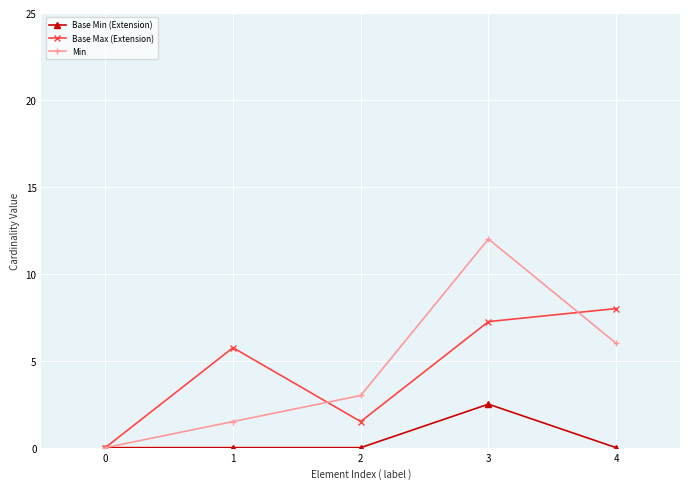

What is the value of the Min point at the 4th from the left?

12.0